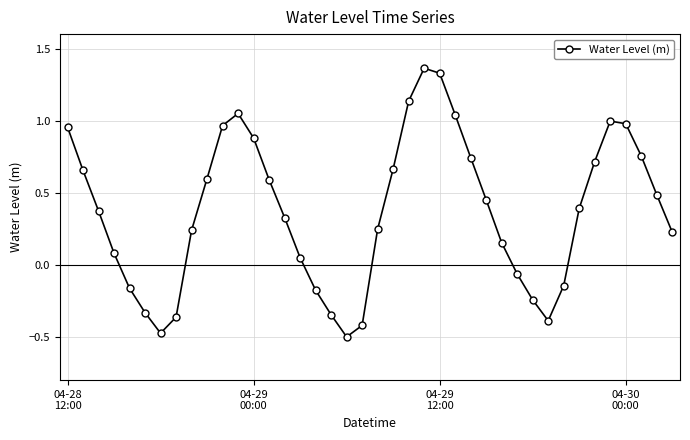

What is the difference between the maximum and second lowest values?

1.8